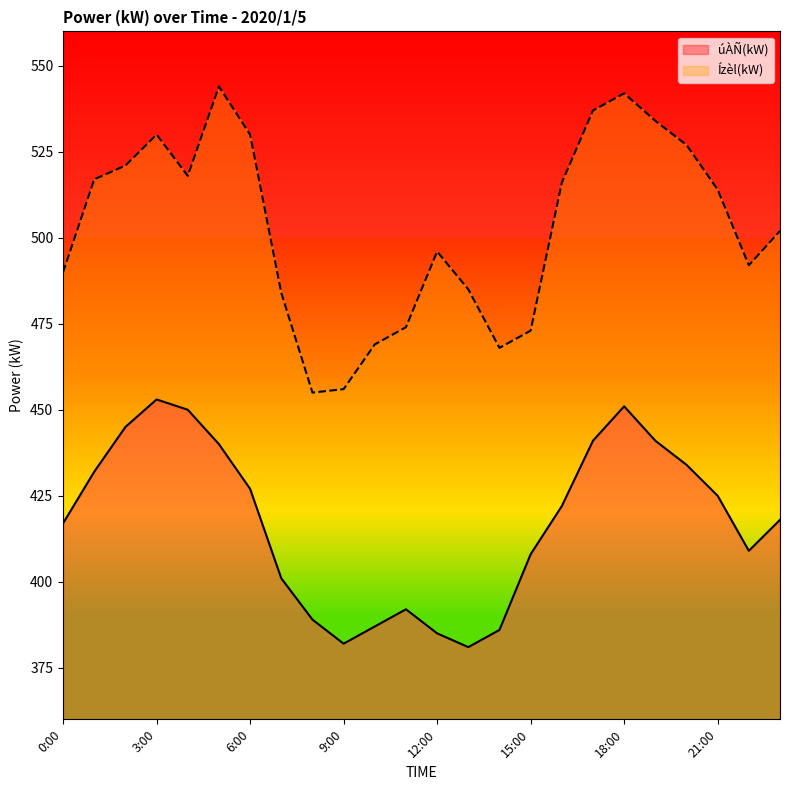

What is the value of the Ízèl(kW) point at the 11th from the left?

469